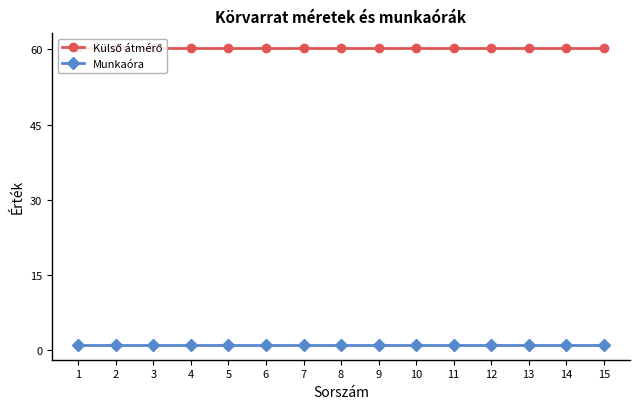

True or false: Külső átmérő and Munkaóra intersect in this chart.

False